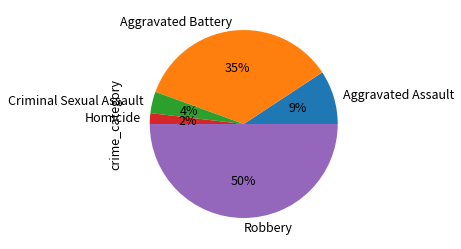

What percentage is the Aggravated Battery slice, to the nearest percent?

35%